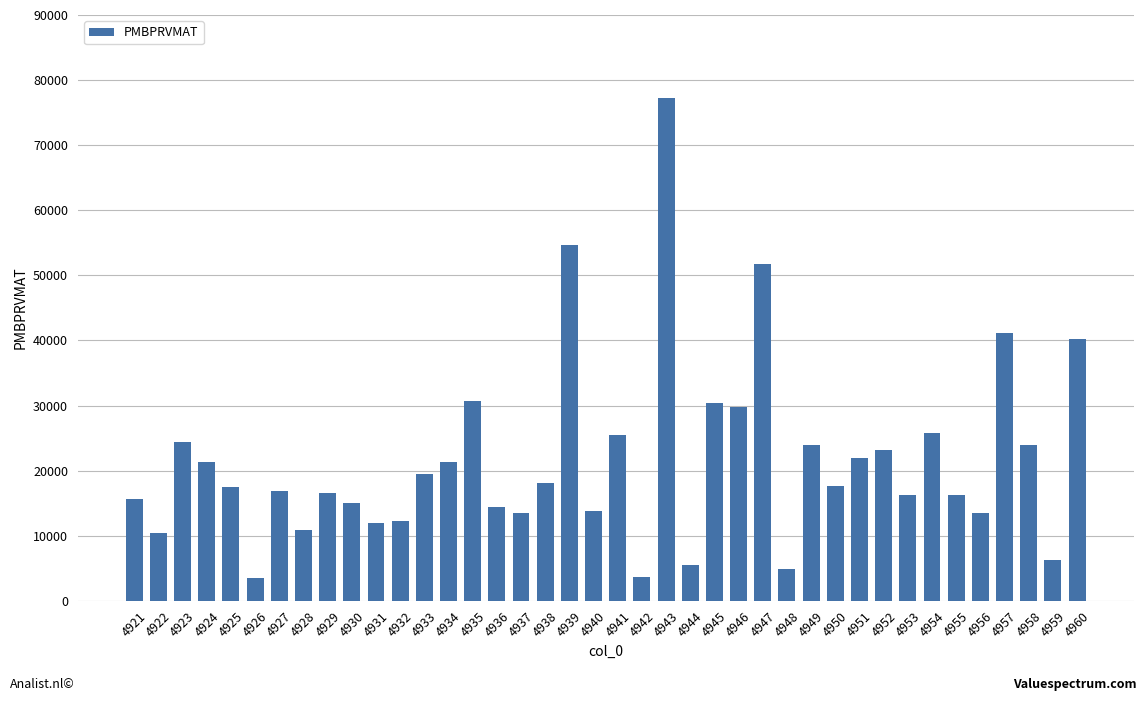

True or false: the data shows 41218.7 at 4957.

True